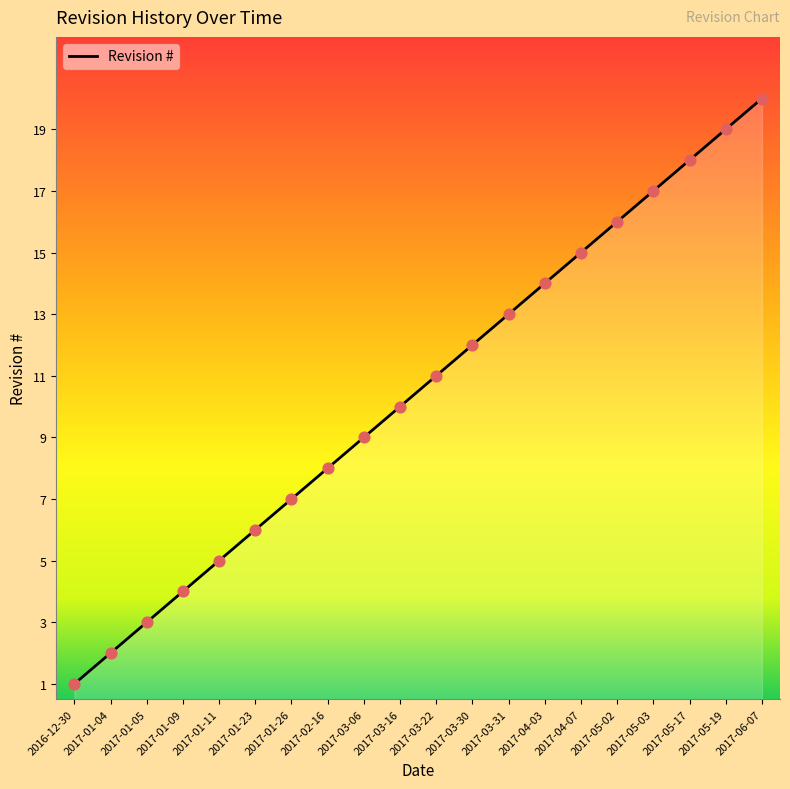

Which has a higher value, 2017-01-05 or 2017-01-26?

2017-01-26